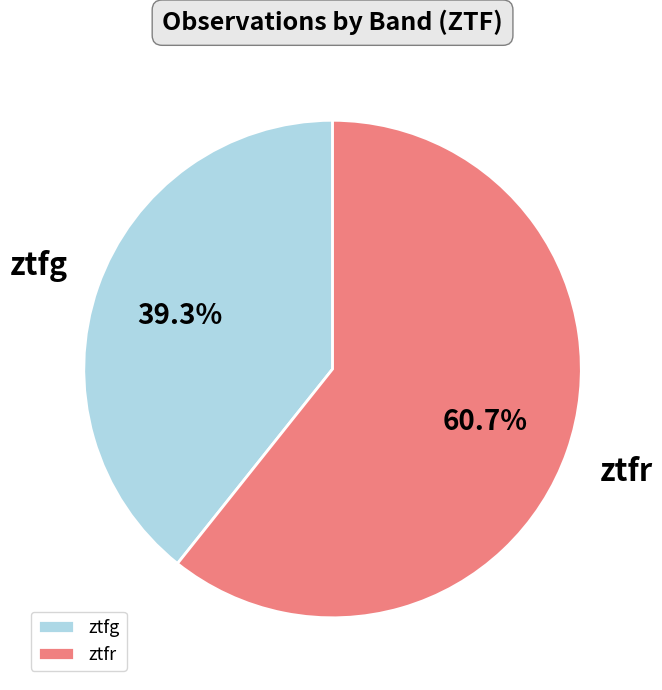

Approximately how many times larger is the value at ztfg compared to ztfr?

0.6